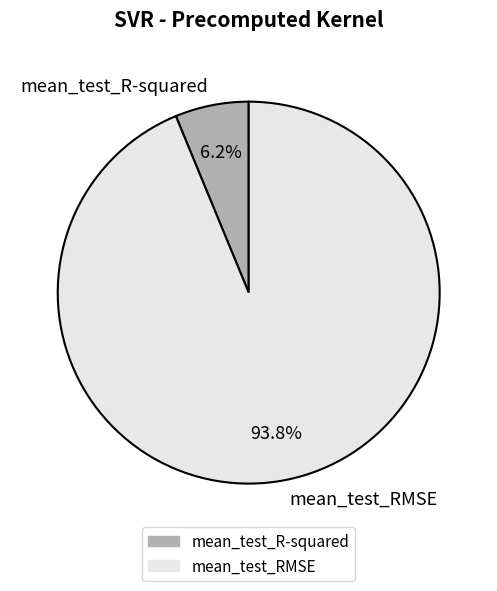

Which category has the smallest portion of the pie?

mean_test_R-squared